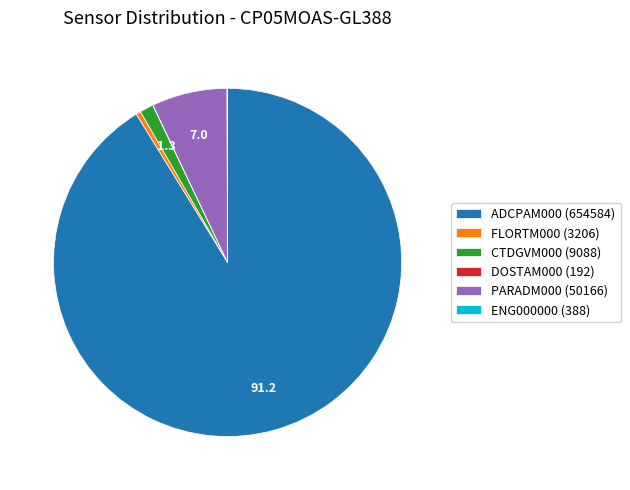

The CTDGVM000 (9088) slice represents 11% of the pie. True or false?

False